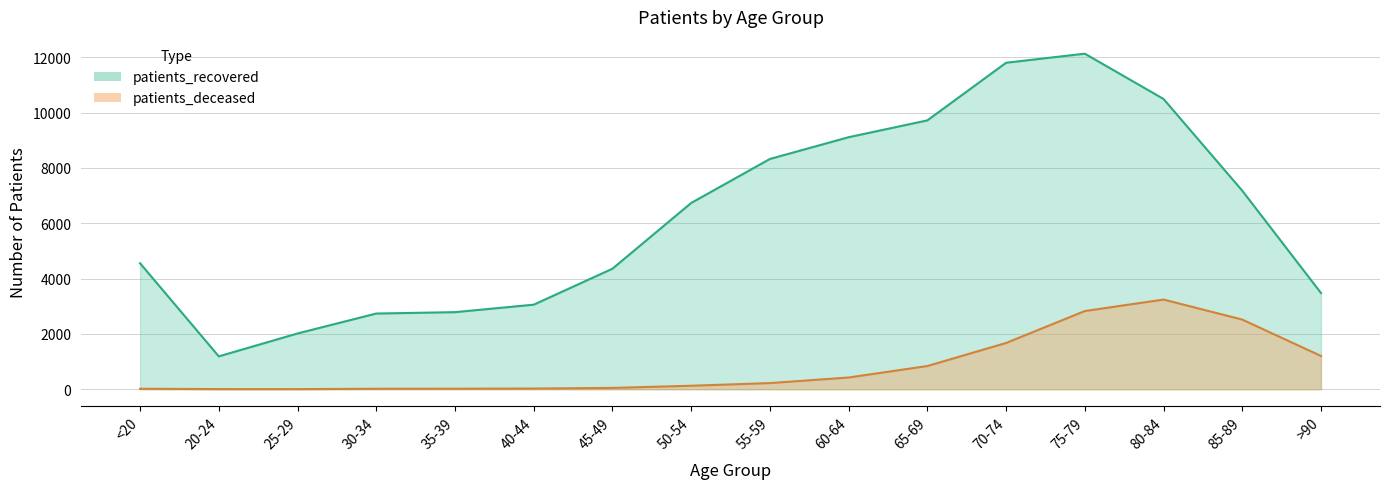

Which series has the largest total across all categories?

patients_recovered